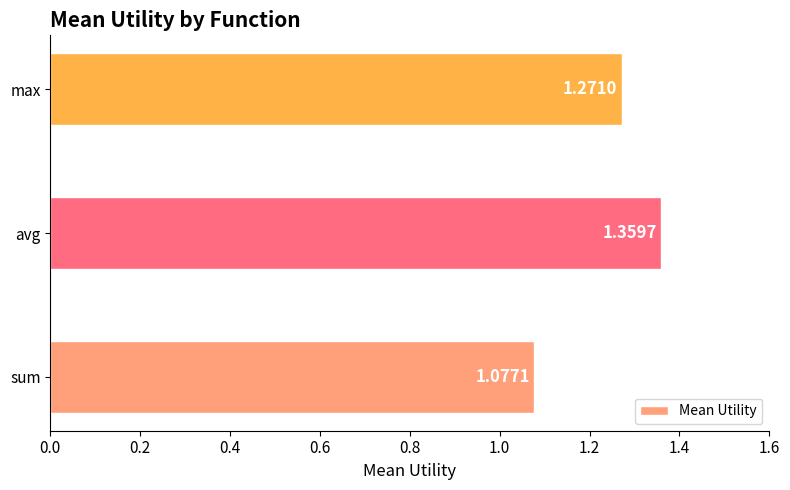

Rank the categories by value from highest to lowest.

avg, max, sum